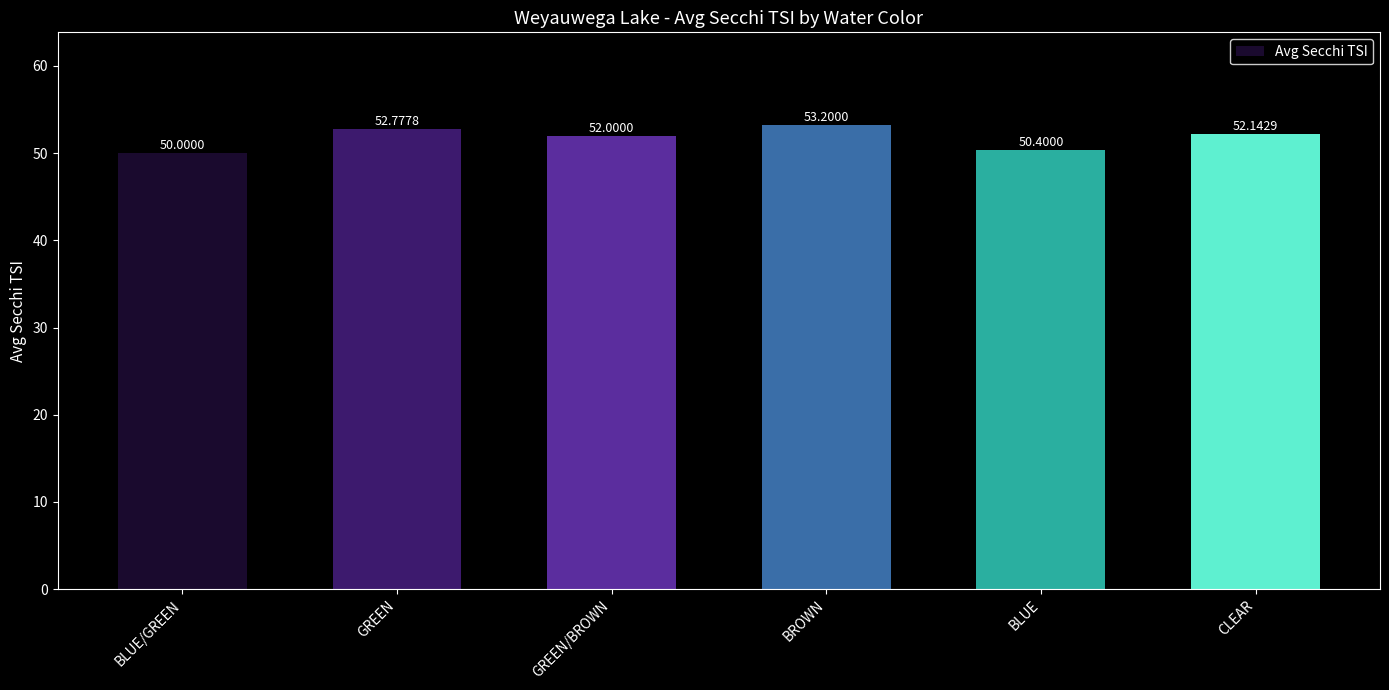

What is the greatest value displayed?

53.2